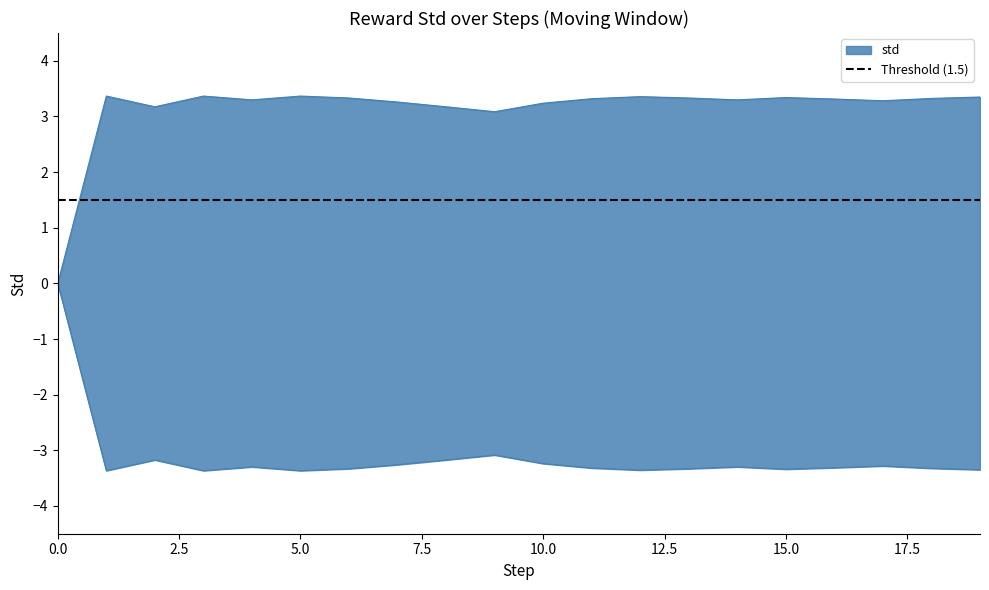

The value at 8 is 1.1. True or false?

False